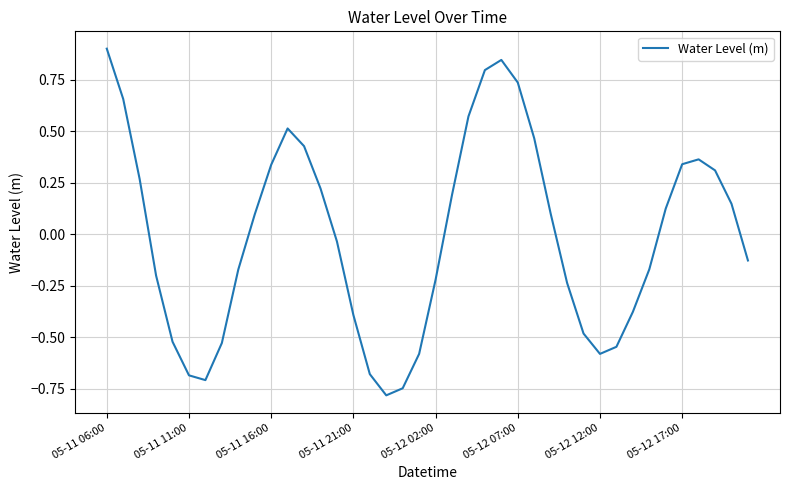

What is the minimum value shown in the chart?

-0.8